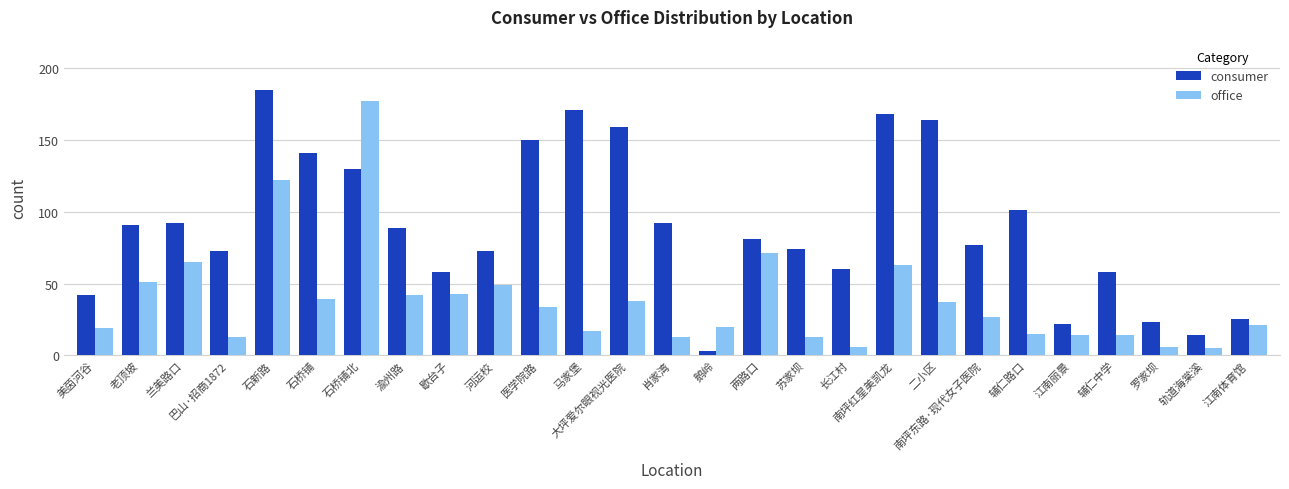

What is the average value of the office series?

38